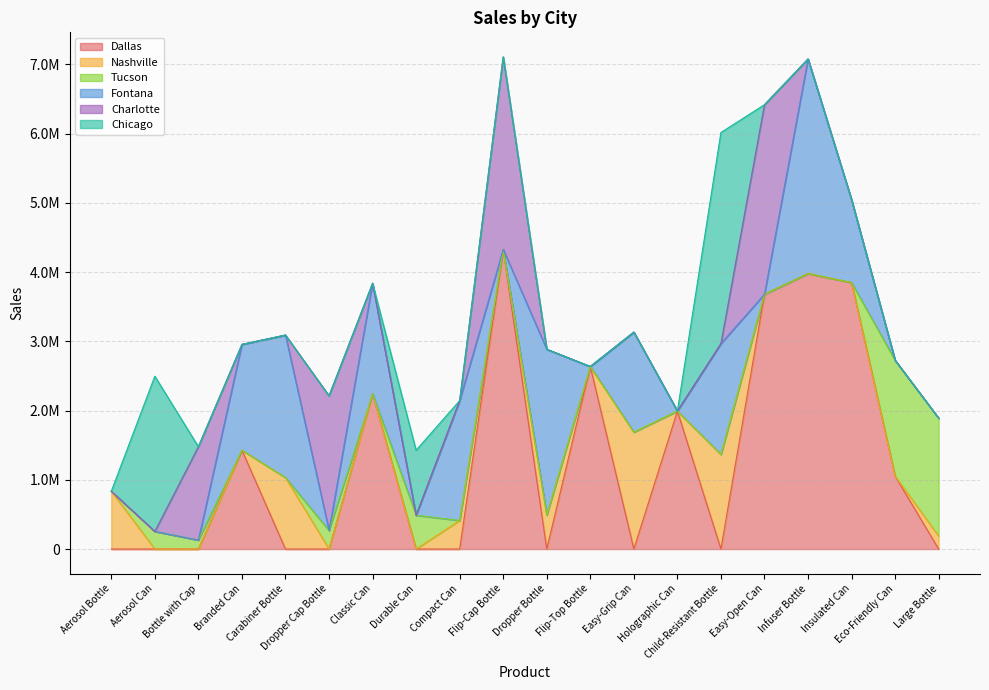

Which has a higher value, Branded Can or Carabiner Bottle?

Branded Can